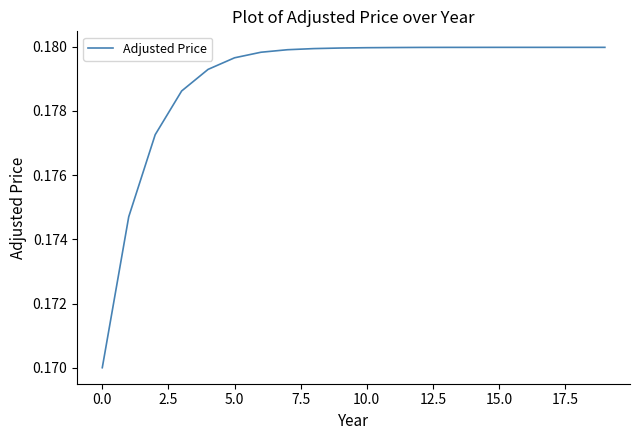

How many values are between 0 and 1?

20